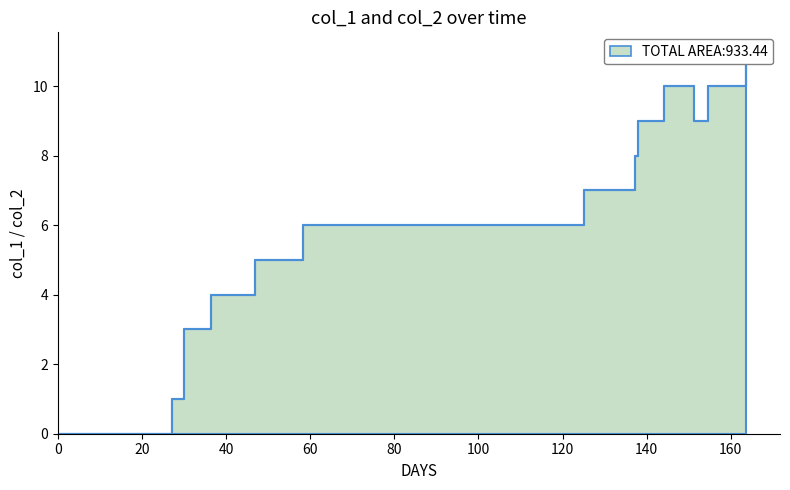

What is the difference between the second highest and minimum values in the col_1 line series?

10